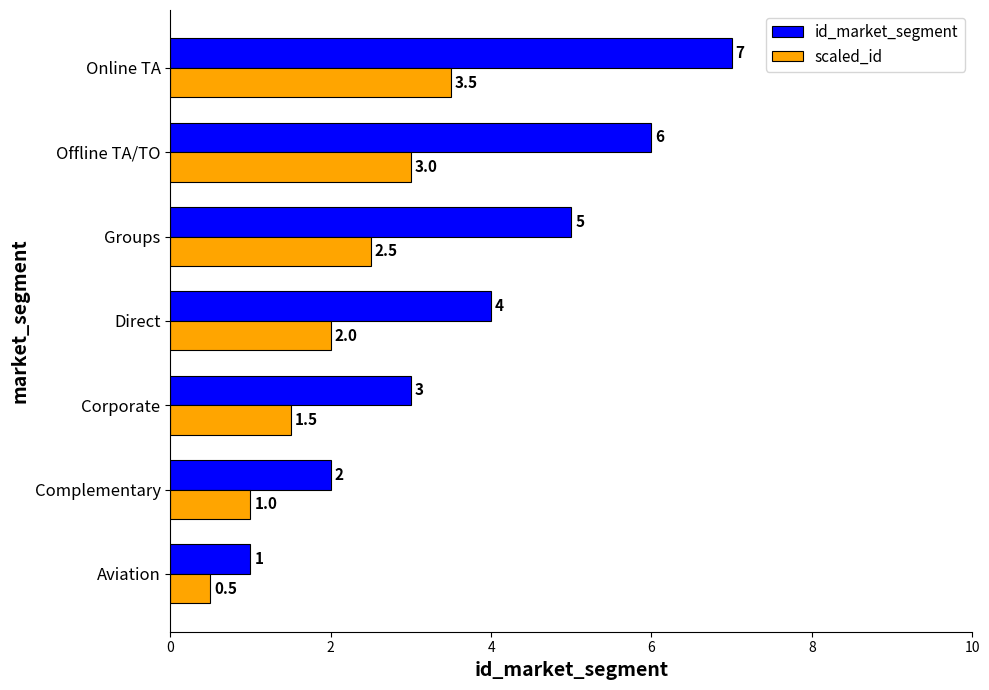

How many id_market_segment values are between 2 and 6?

5